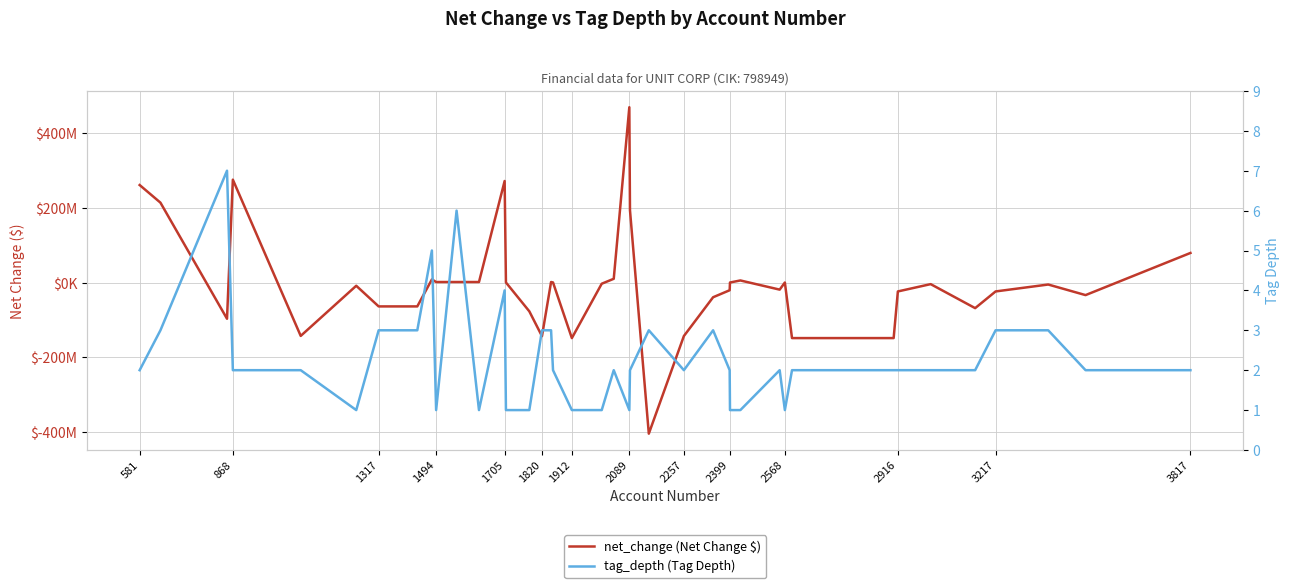

Does the chart have visible grid lines?

Yes